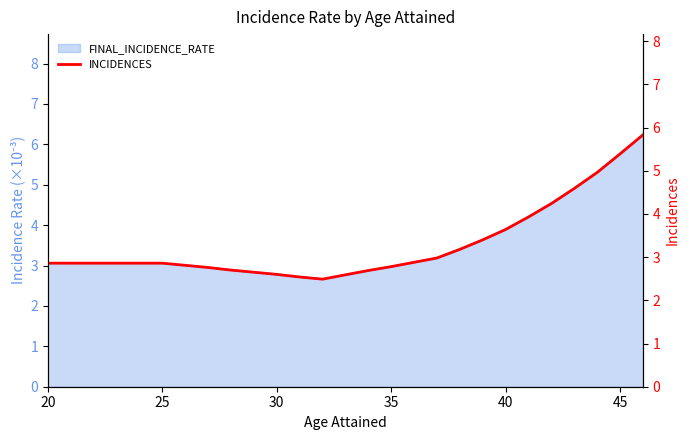

The FINAL_INCIDENCE_RATE series shows 5.8 at 45. True or false?

True